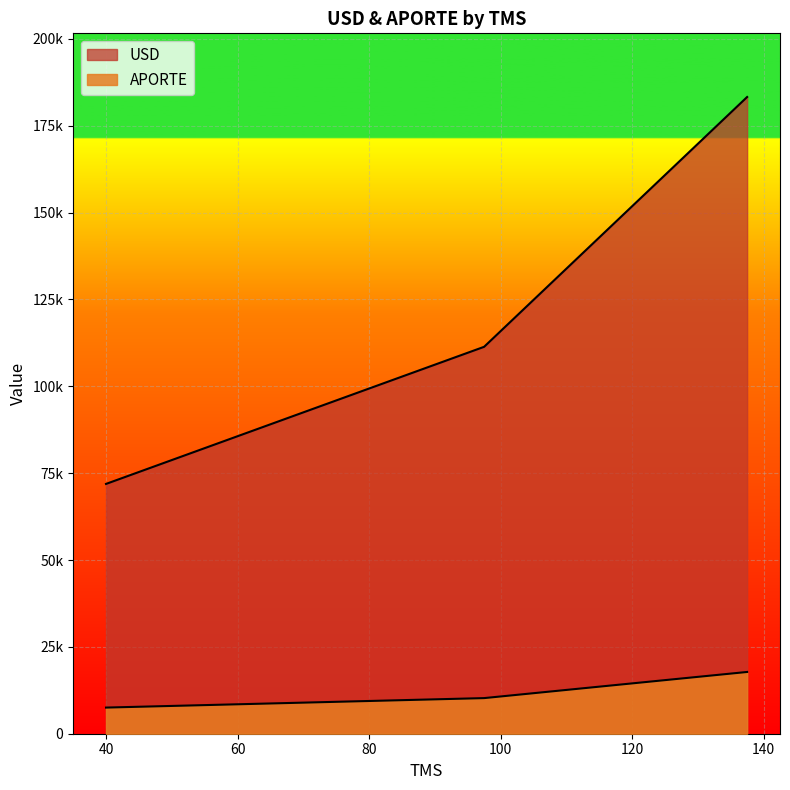

What is the total value across all series at 40.0?

79433.6